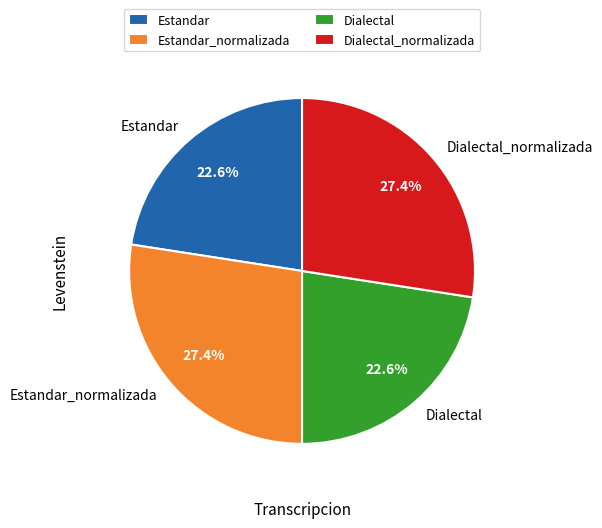

How many slices are in this pie chart?

4